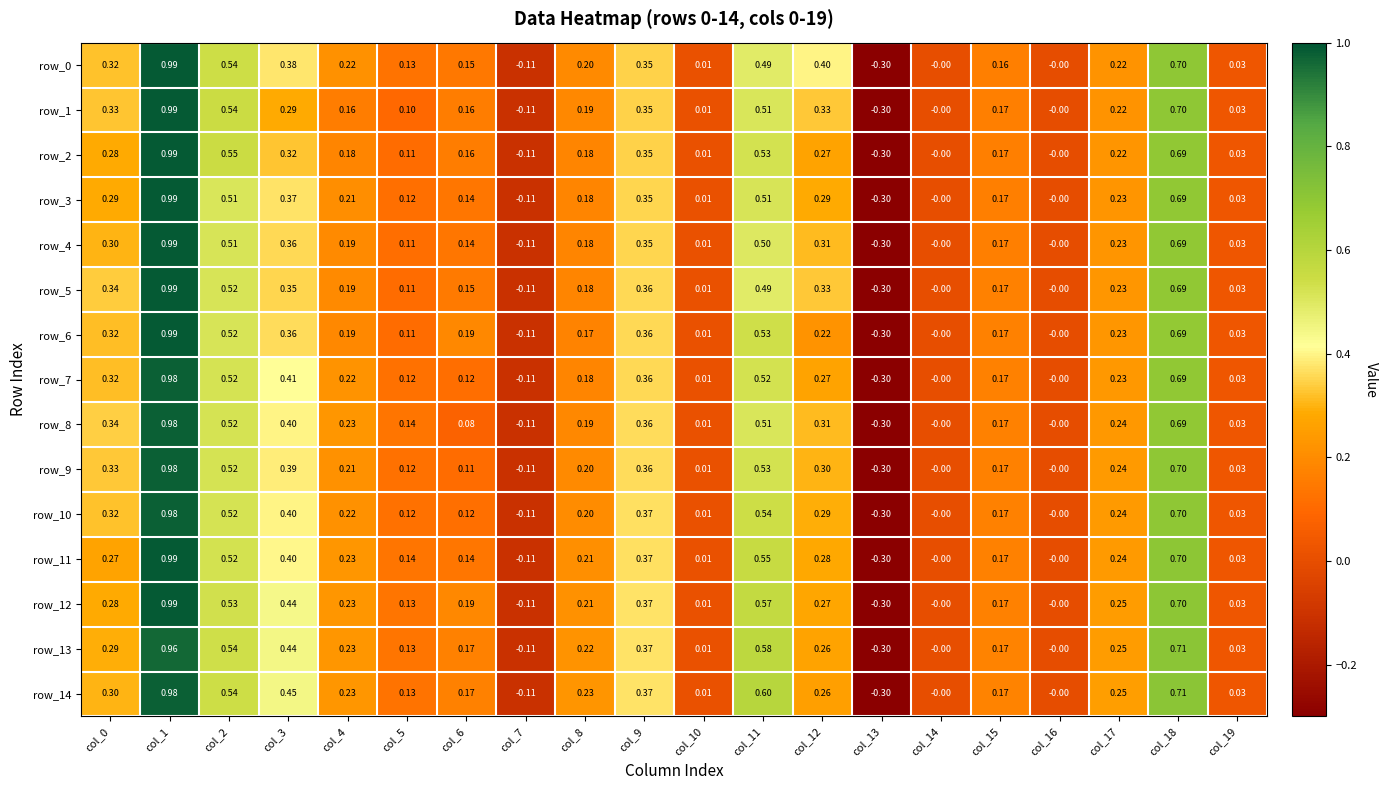

What is the difference between the row_10 values at col_19 and col_7?

0.1